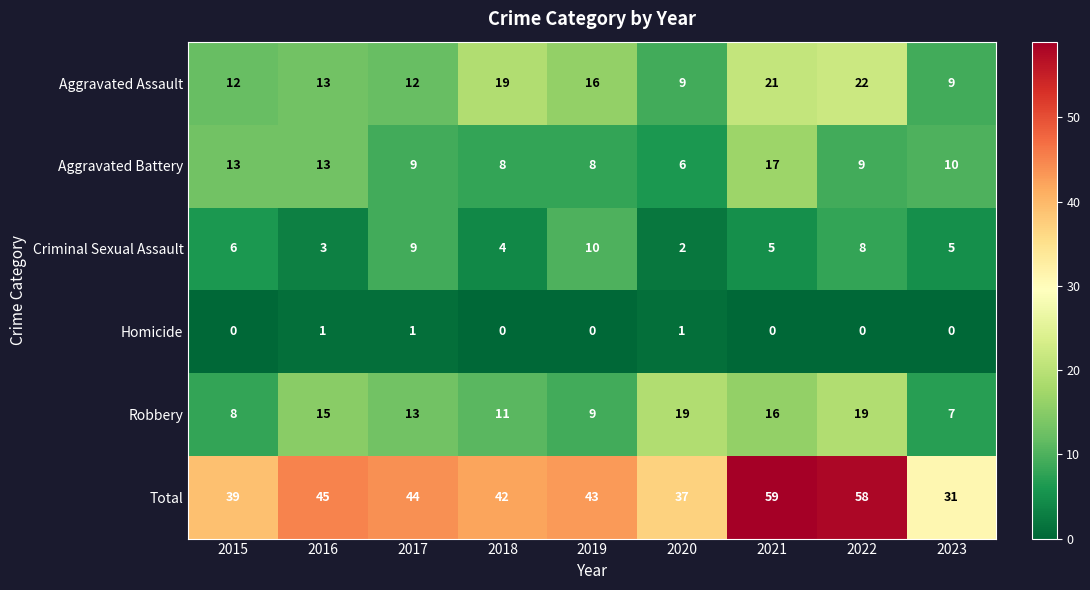

What is the difference between the highest and lowest values at 2017?

43